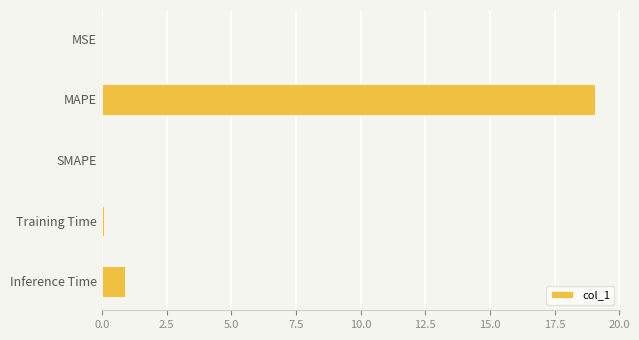

What is the maximum value shown in the chart?

19.1